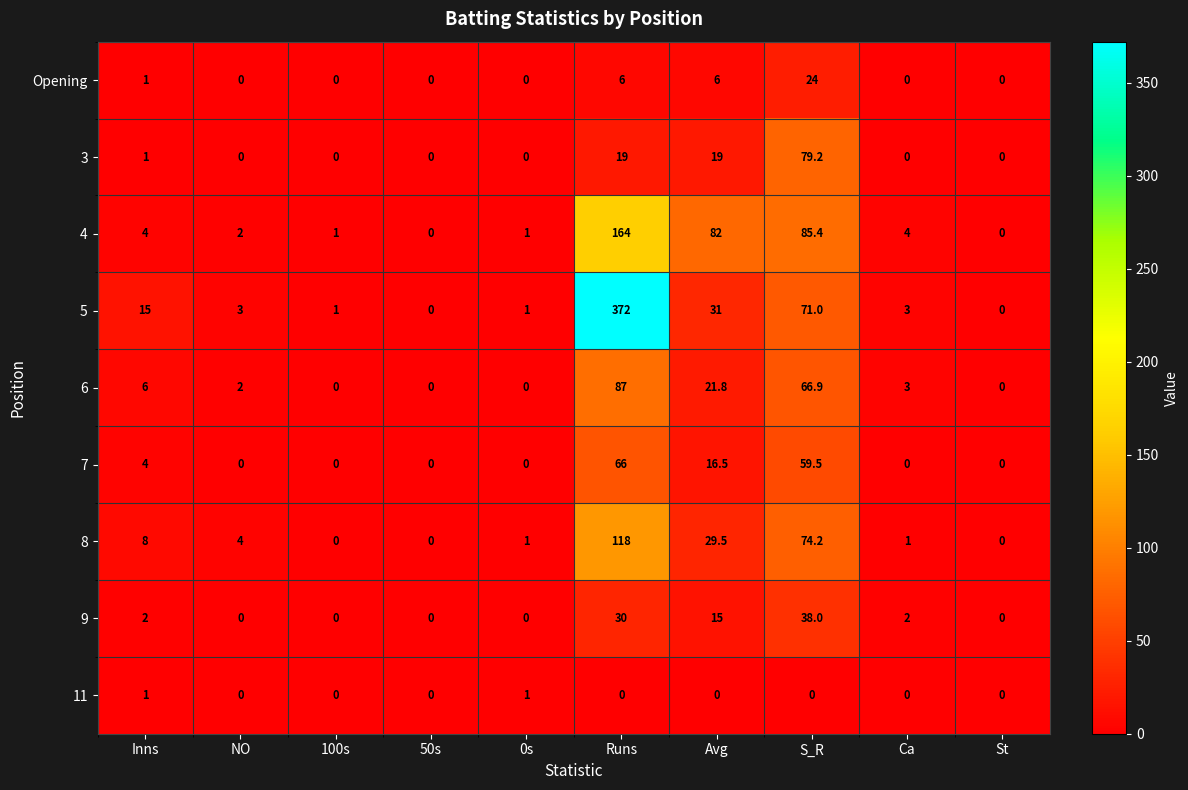

At which category is the sum across all series the highest?

Runs